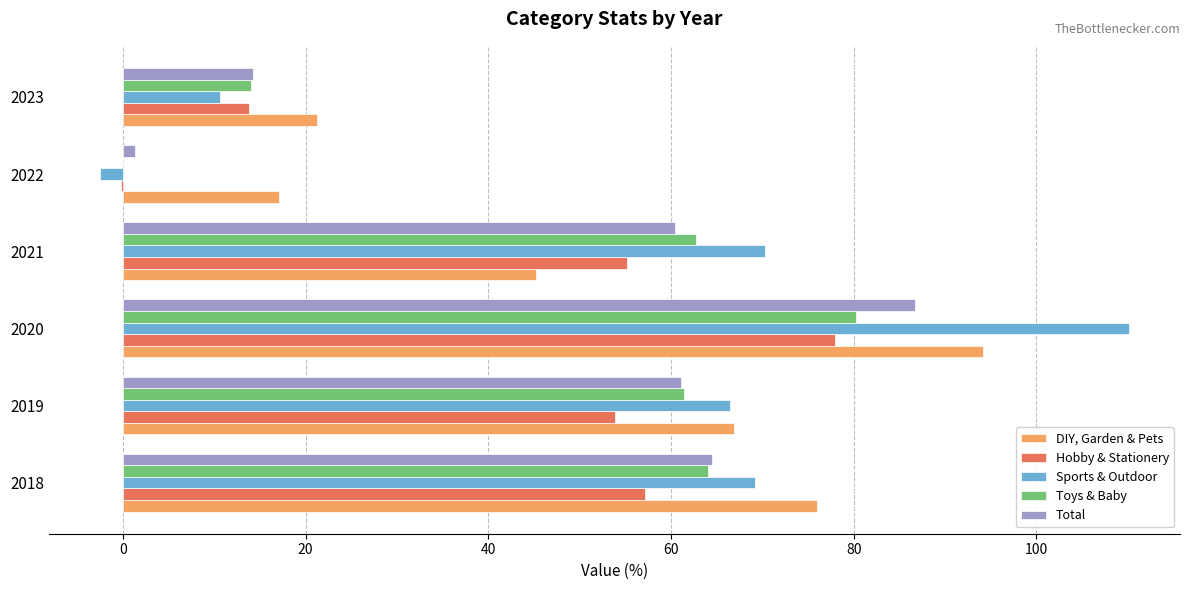

How many values in the Total series exceed 61?

3